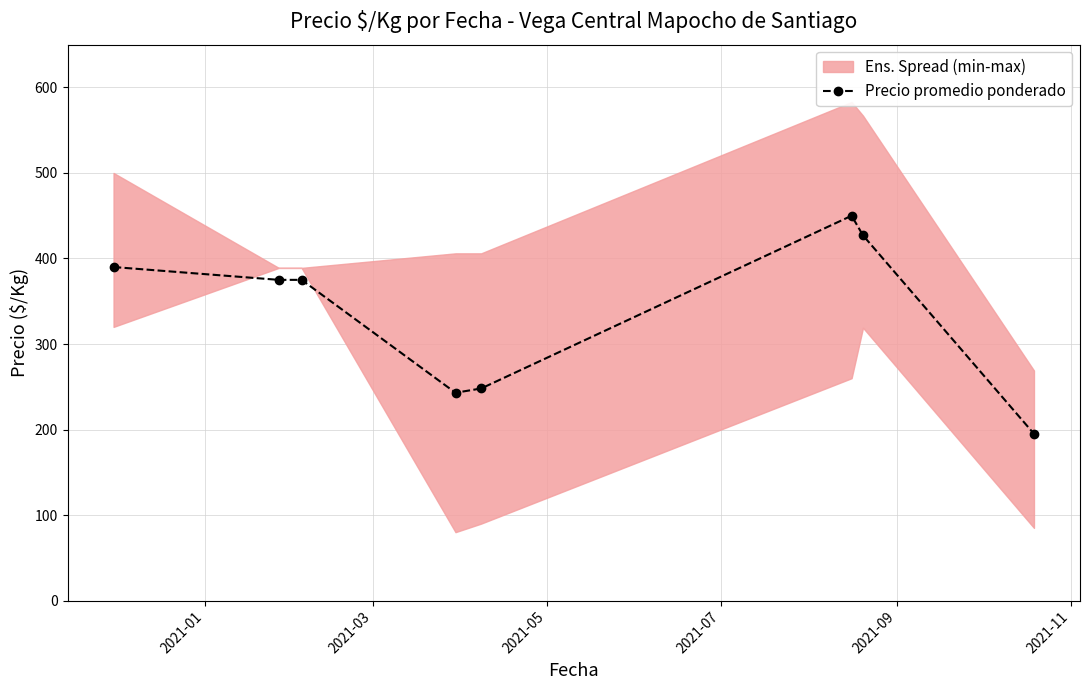

True or false: Precio promedio ponderado has more than 0 interior local peaks.

True